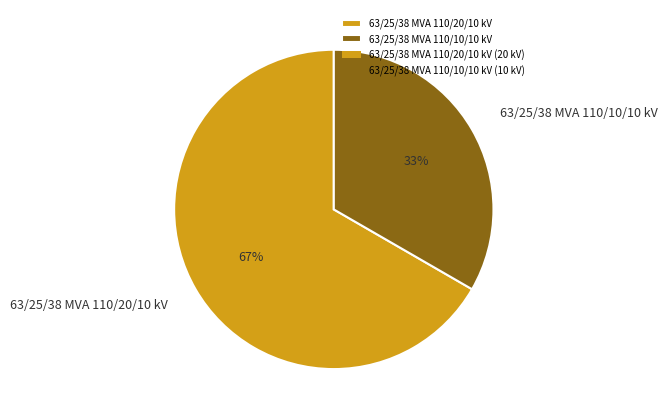

Do 63/25/38 MVA 110/20/10 kV and 63/25/38 MVA 110/10/10 kV together represent more than half of the pie?

Yes